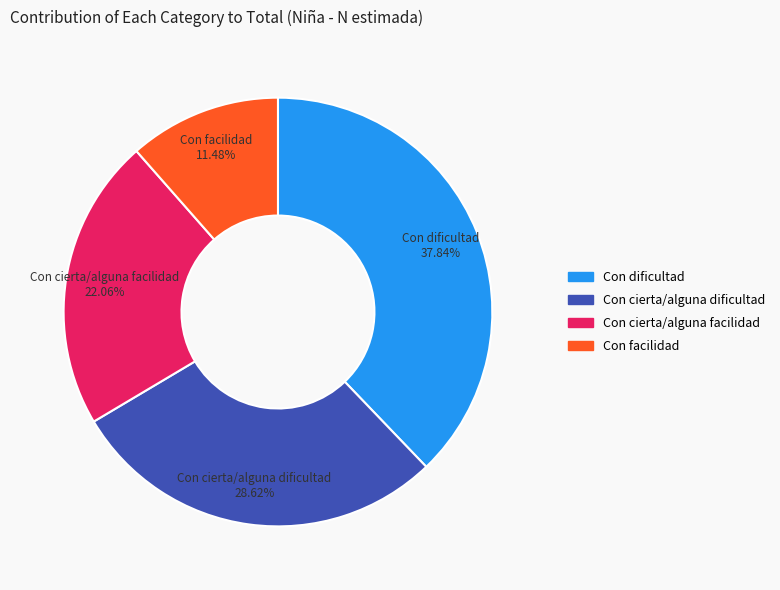

What portion of the pie excludes Con facilidad?

88.5%